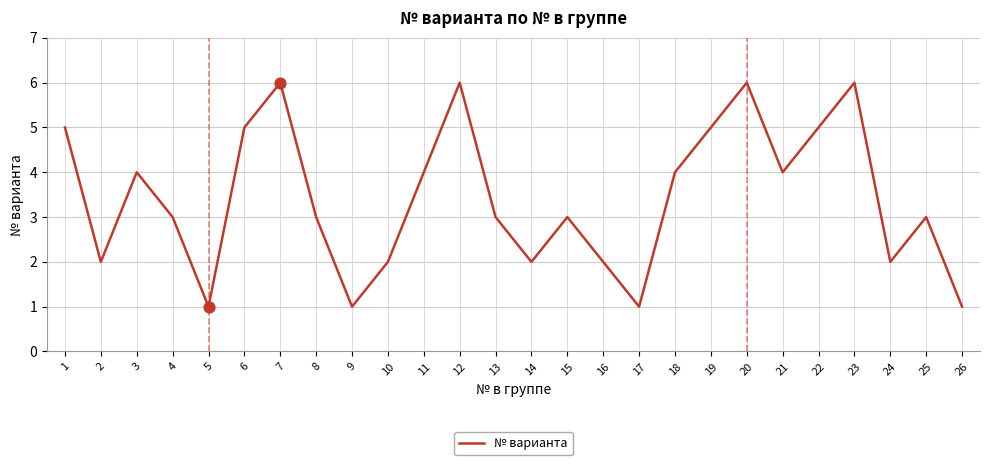

What is the ratio of the value at 16 to the value at 24?

1.0